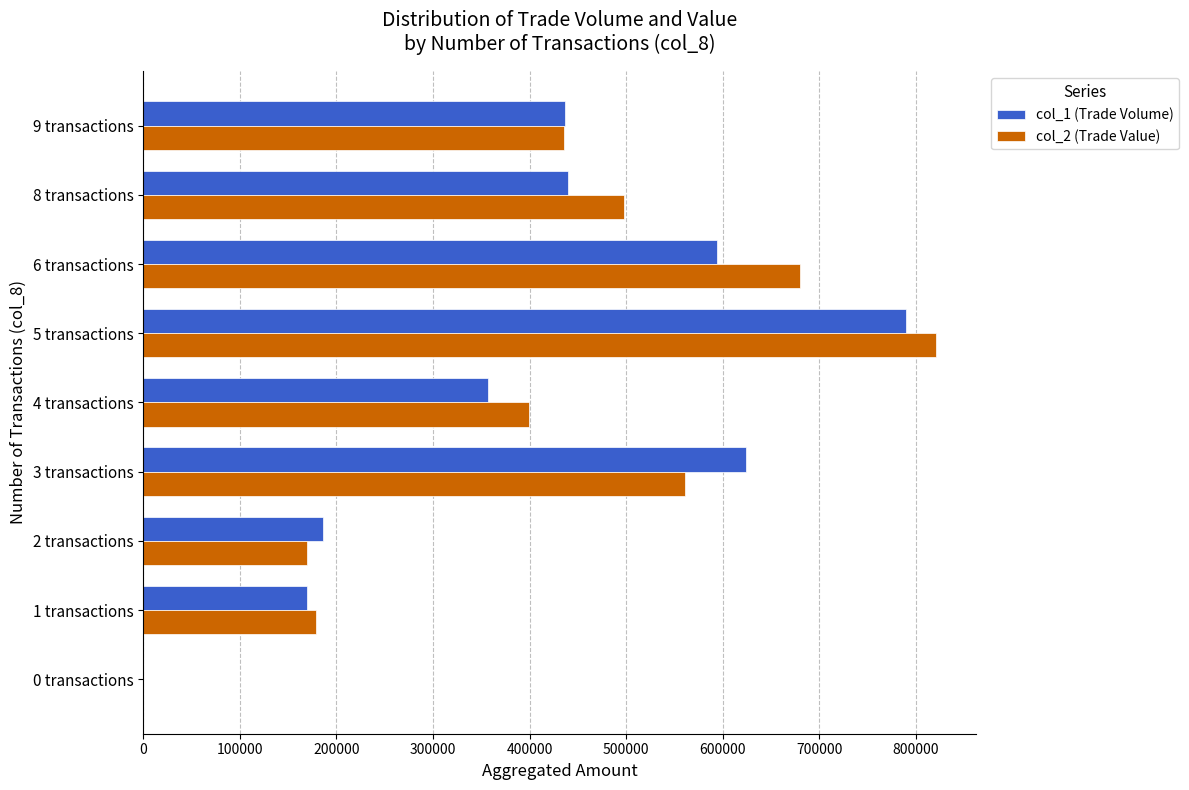

Is the value of col_2 (Trade Value) at 9 transactions greater than the value of col_1 (Trade Volume) at 3 transactions?

No